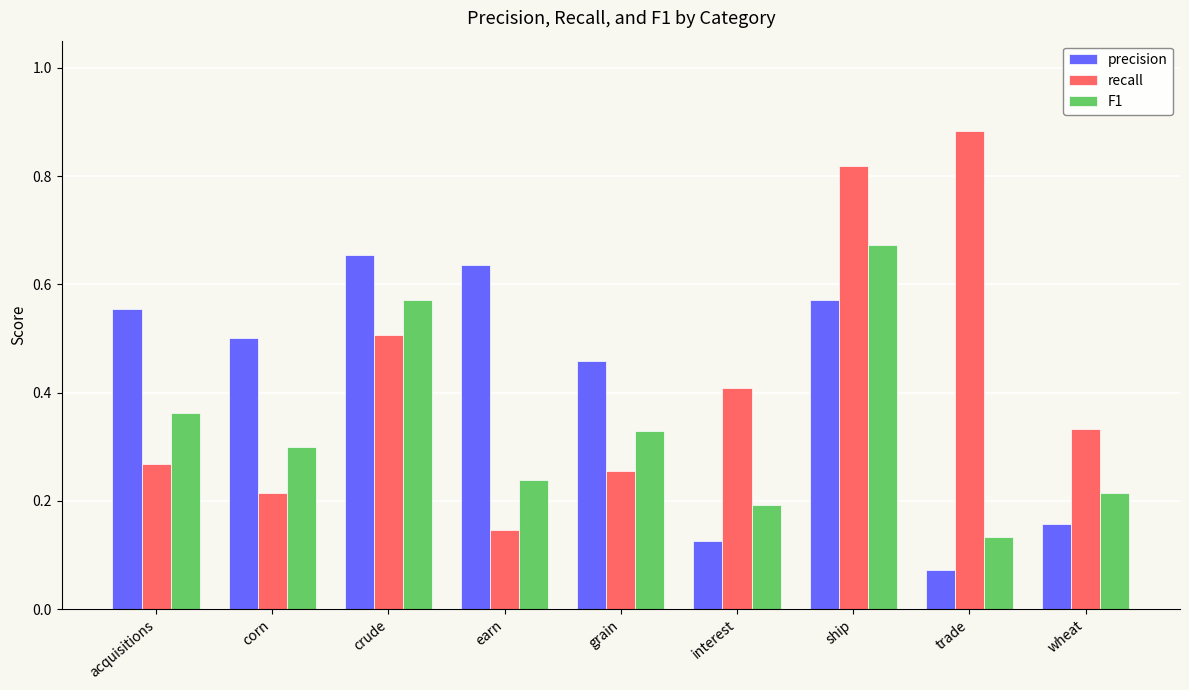

Which series has the widest spread of values?

recall